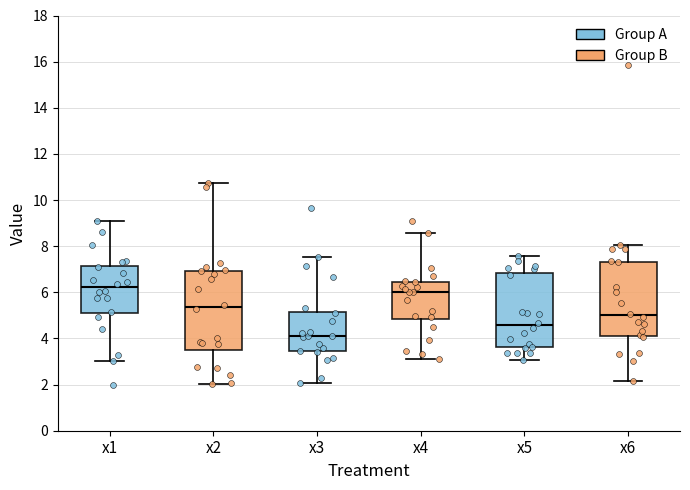

Where does the lower whisker of the box for x1 end on the y-axis? The values are not printed on the chart, so give them approximately, as read against the axis.

3.0